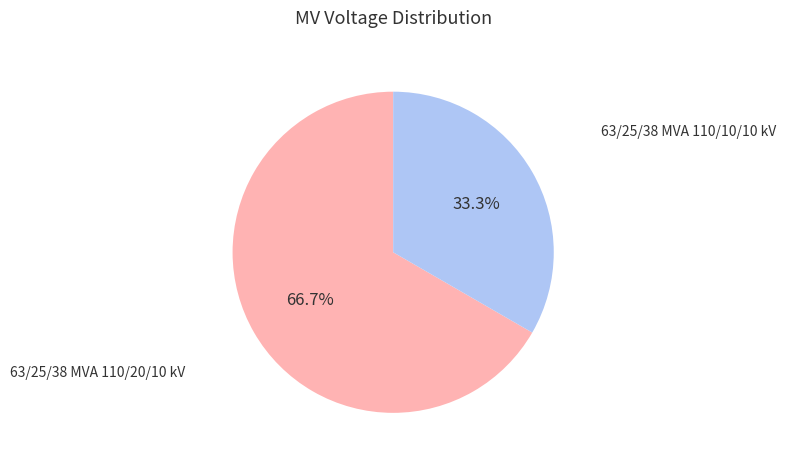

Between 63/25/38 MVA 110/20/10 kV and 63/25/38 MVA 110/10/10 kV, which is larger?

63/25/38 MVA 110/20/10 kV